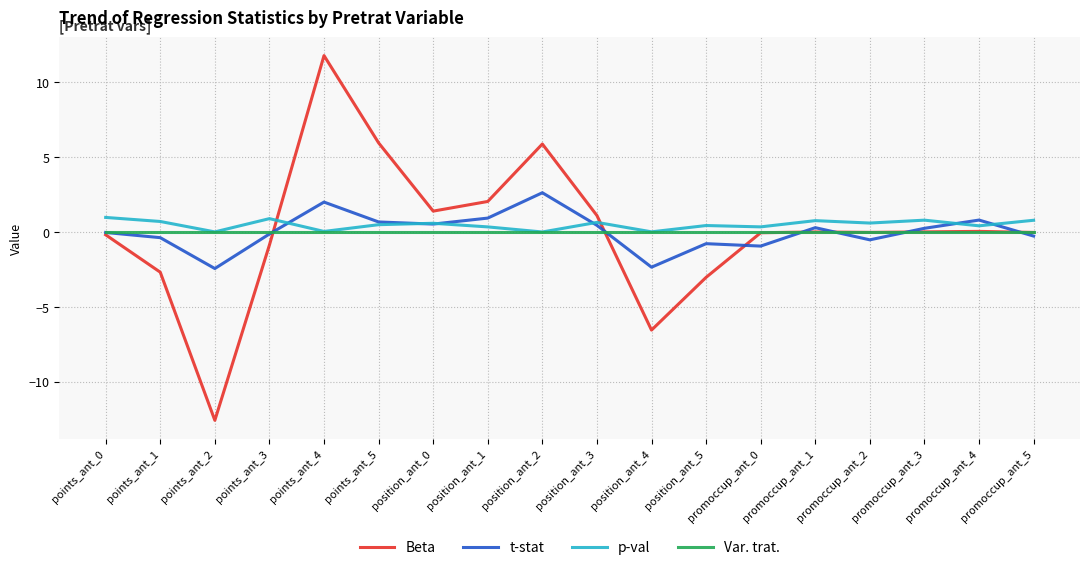

At which category does Beta reach its first local valley?

points_ant_2